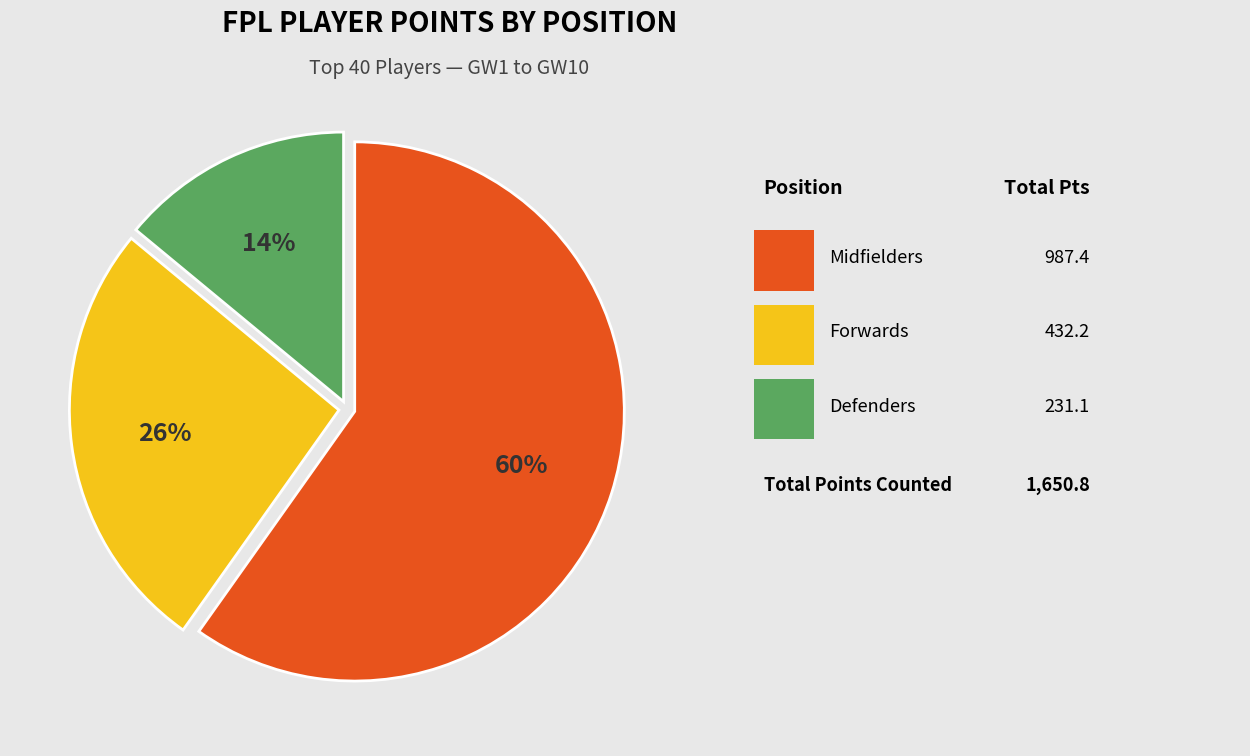

Is there any slice that represents more than half of the pie?

Yes